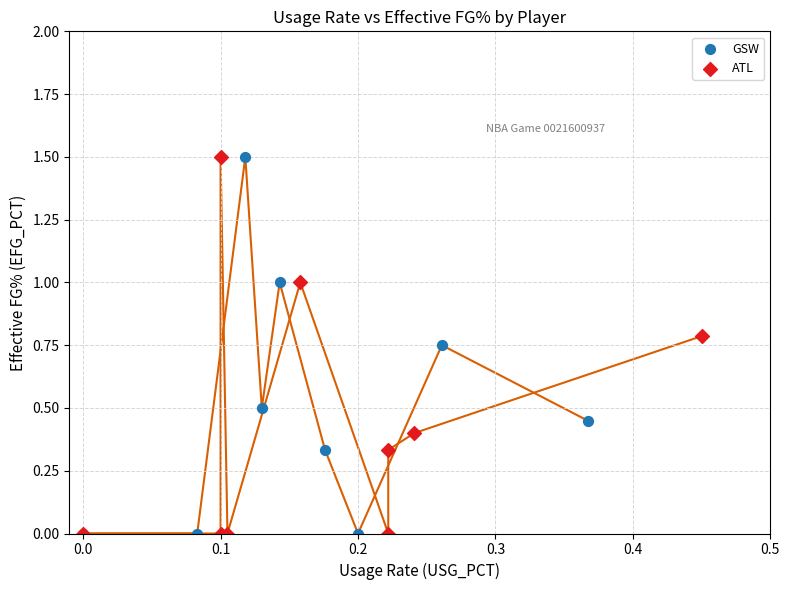

What are all the series names shown in the legend?

GSW, ATL